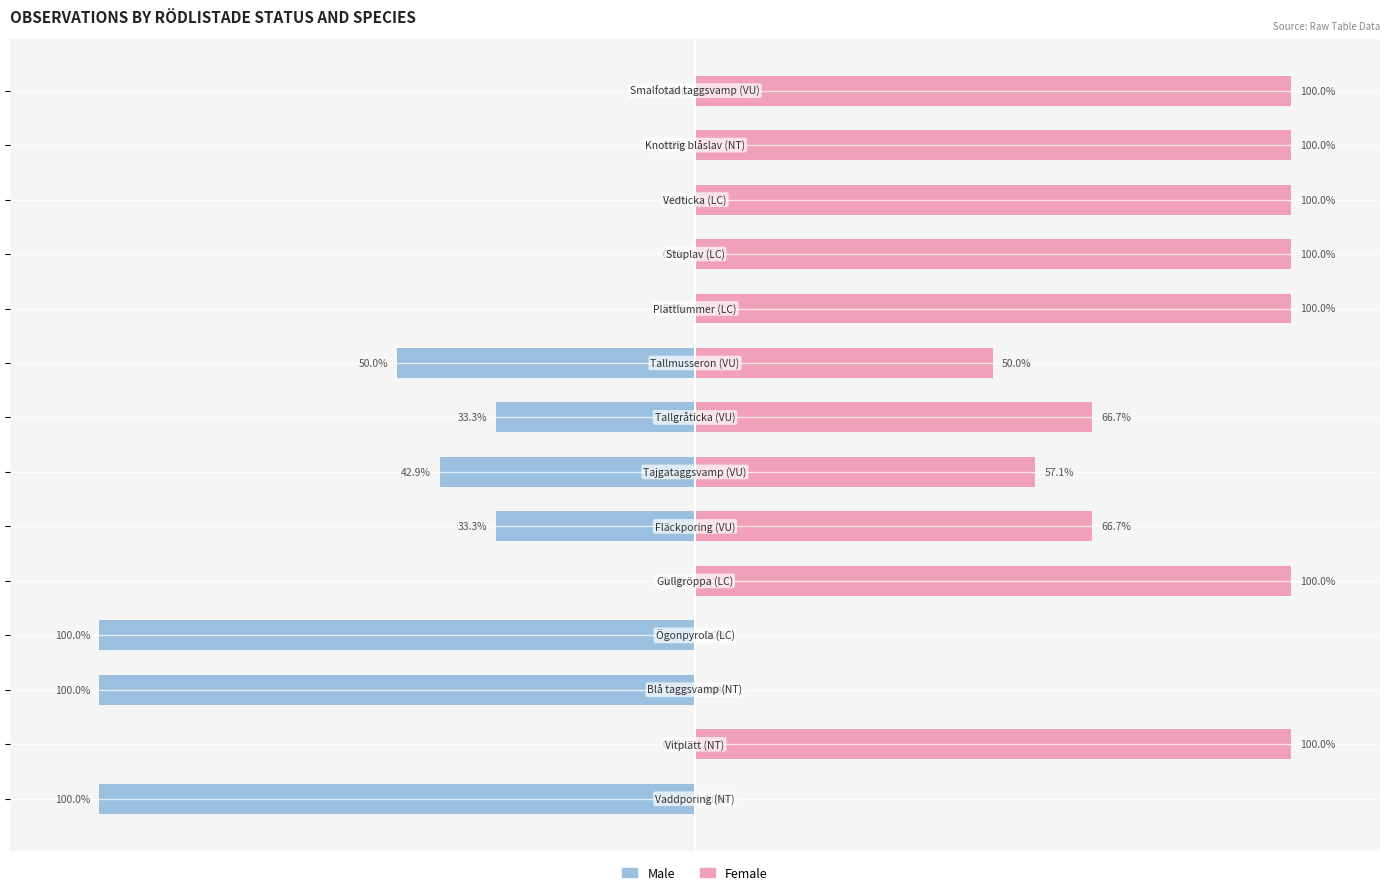

What are all the series names shown in the legend?

Male, Female